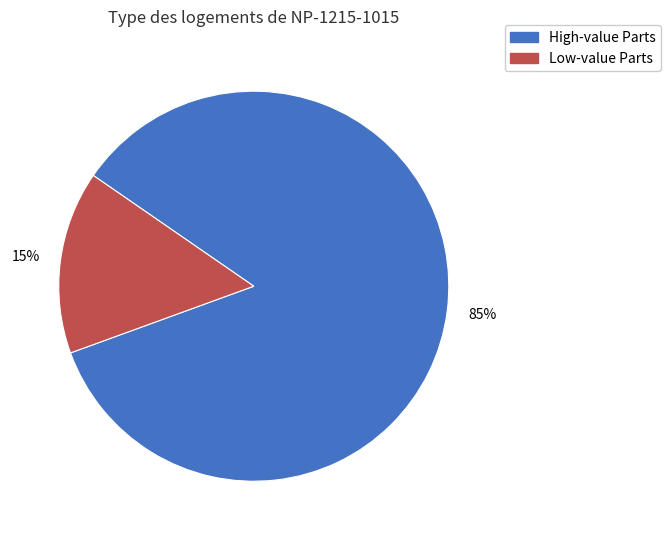

Count the number of slices in the pie.

2